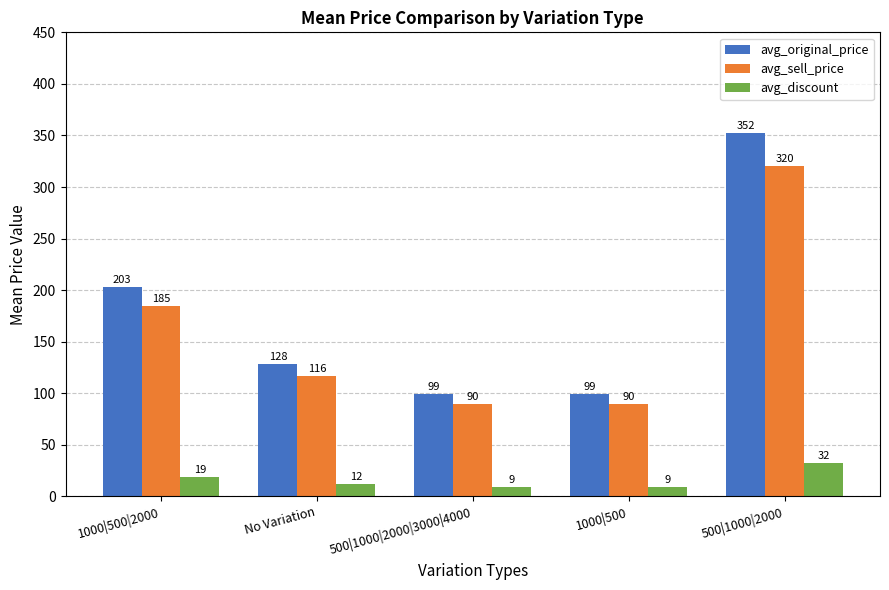

The value of avg_discount at 1000|500|2000 is 18.6. True or false?

True